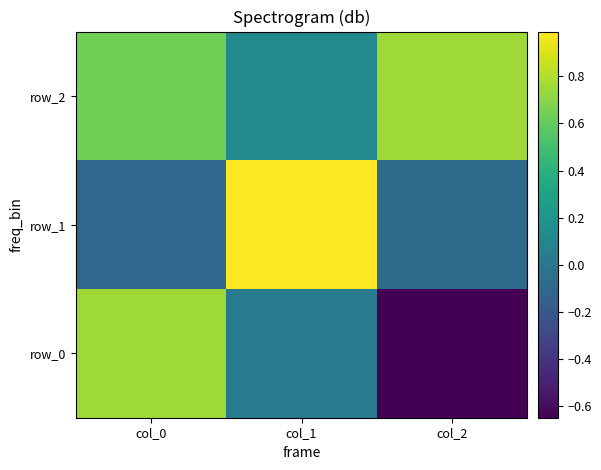

What is the difference between the maximum and minimum values in the row_2 series?

0.6